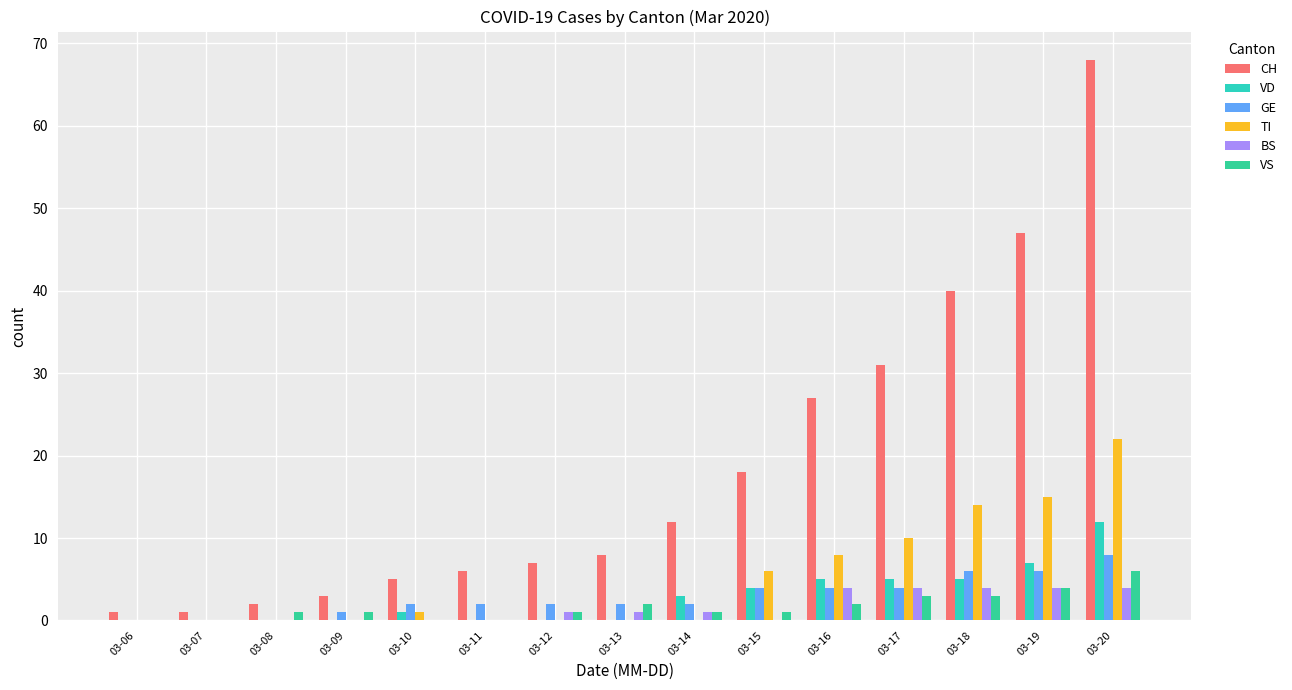

Rank the series at 03-11 from highest to lowest value.

CH, GE, VD, TI, BS, VS